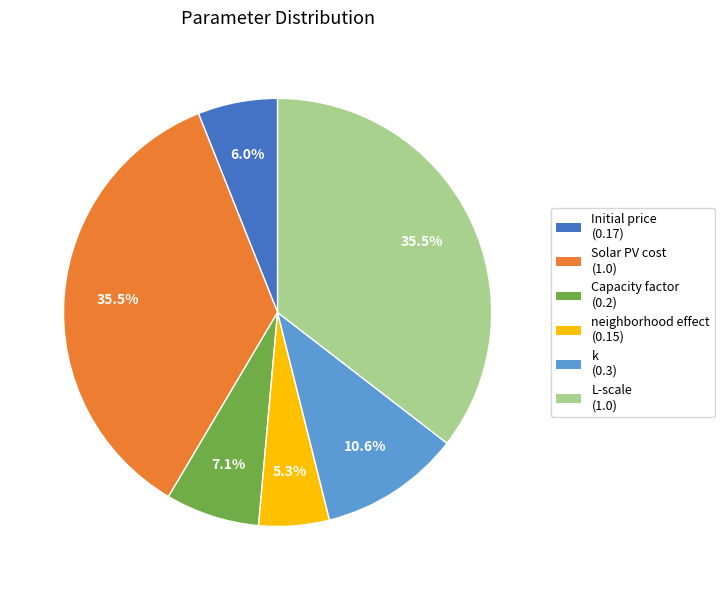

Which has a higher value, Capacity factor or k?

k